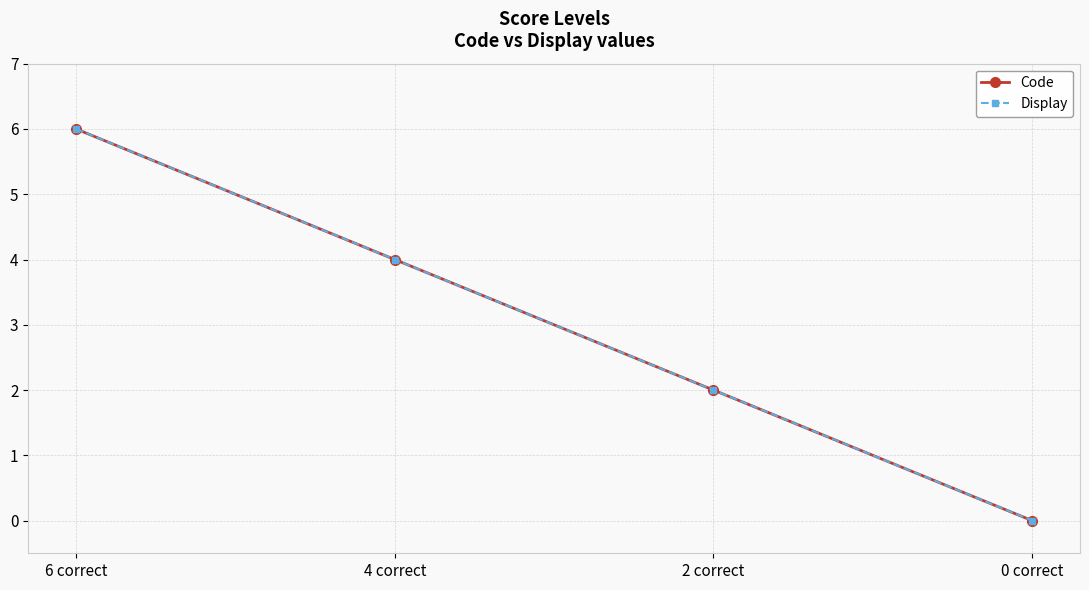

True or false: Display and Code intersect in this chart.

False